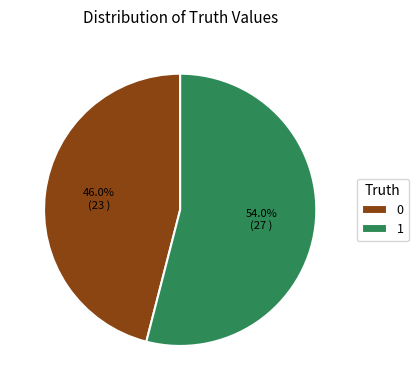

The 1 slice represents 47% of the pie. True or false?

False